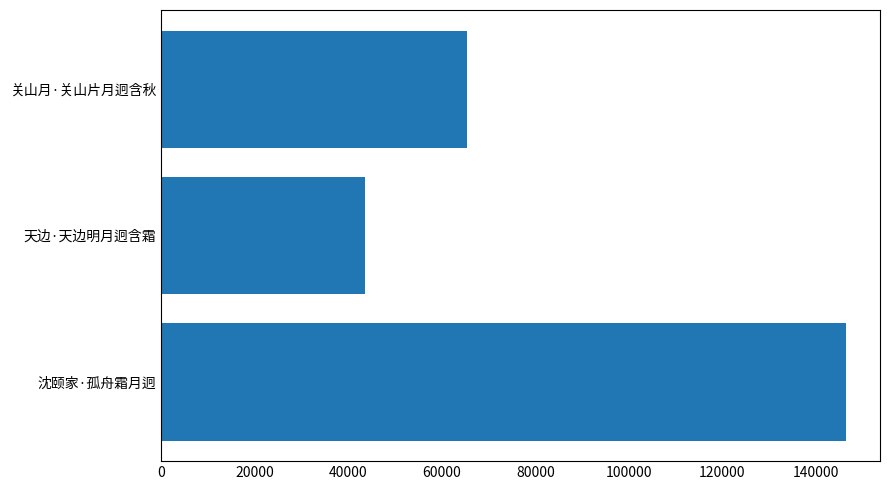

What is the change in value from 天边·天边明月迥含霜 to 关山月·关山片月迥含秋?

+21867